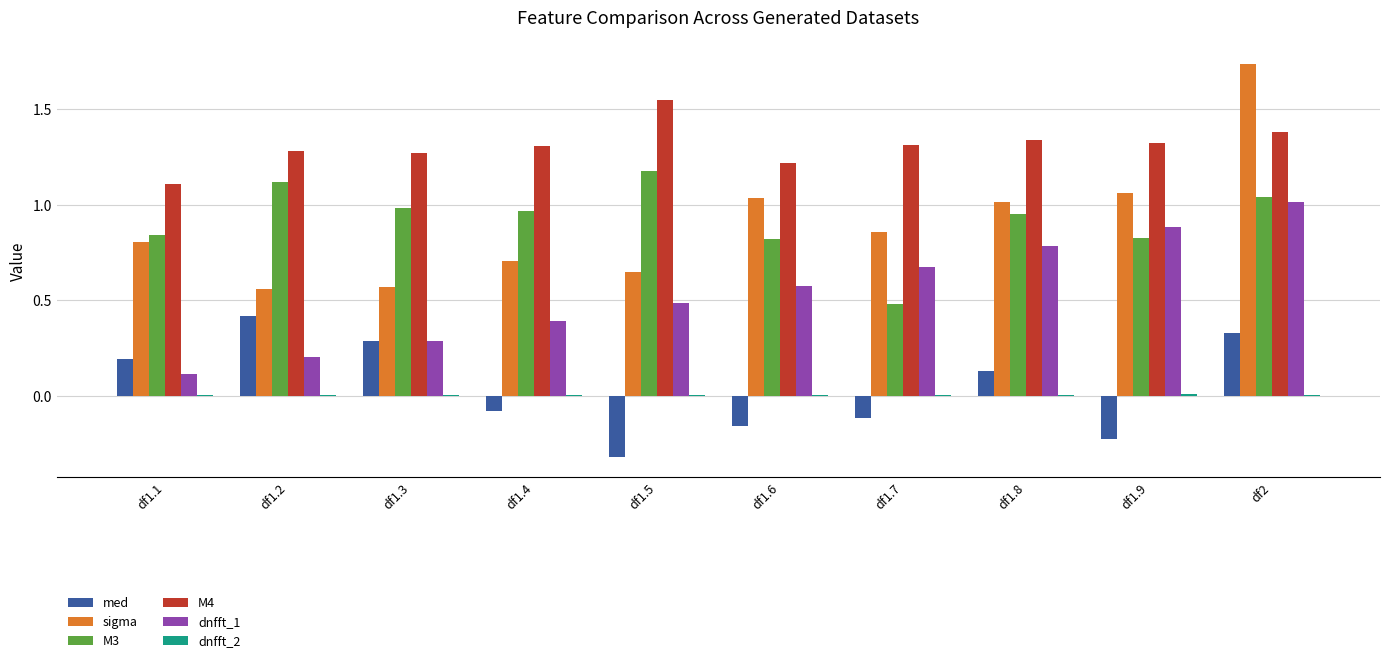

At which category is the sum across all series the highest?

df2